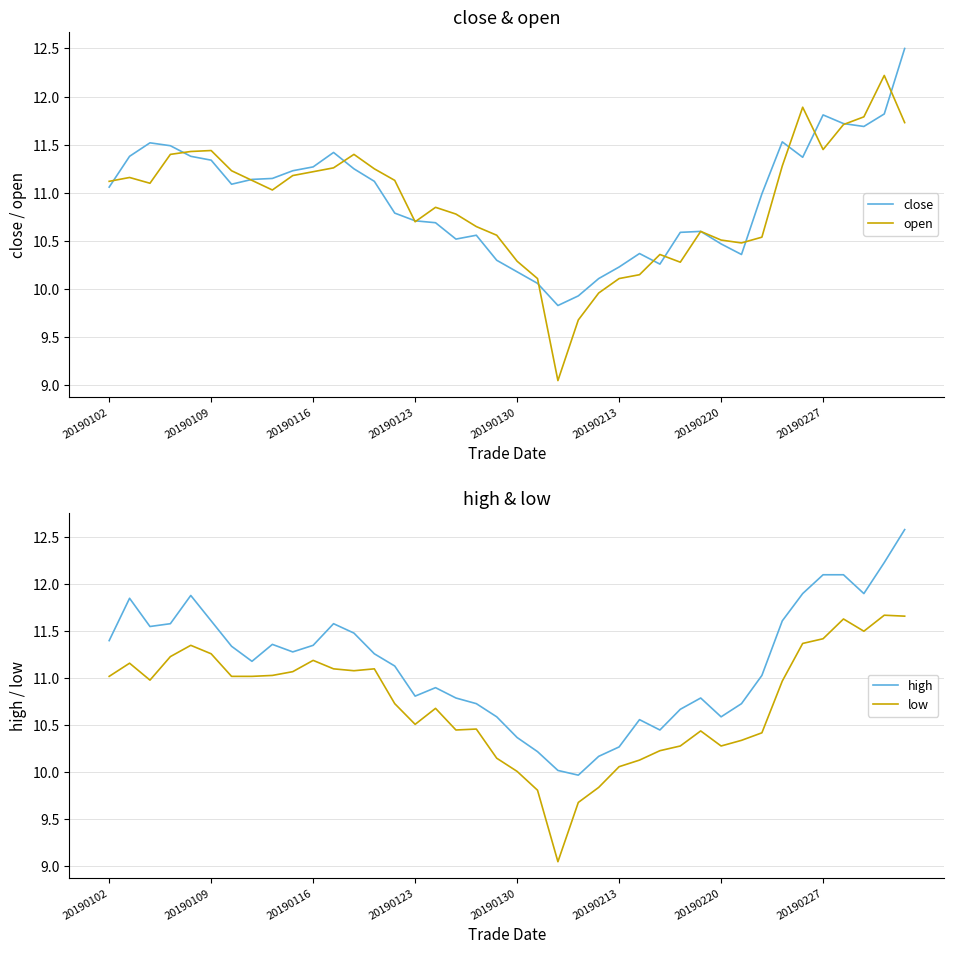

What is the maximum value for close?

12.5